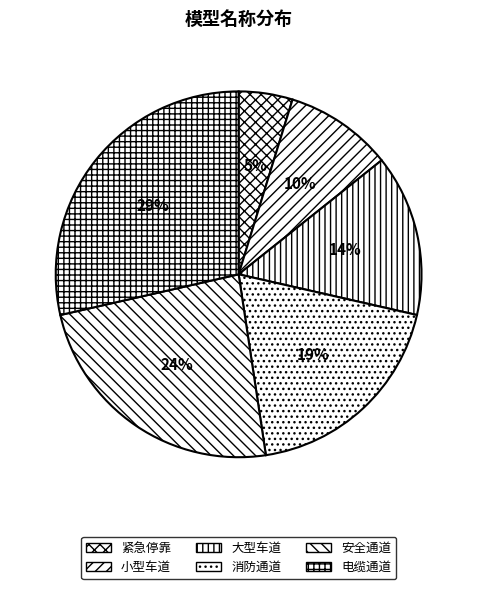

To the nearest percent, what is the average slice percentage?

17%